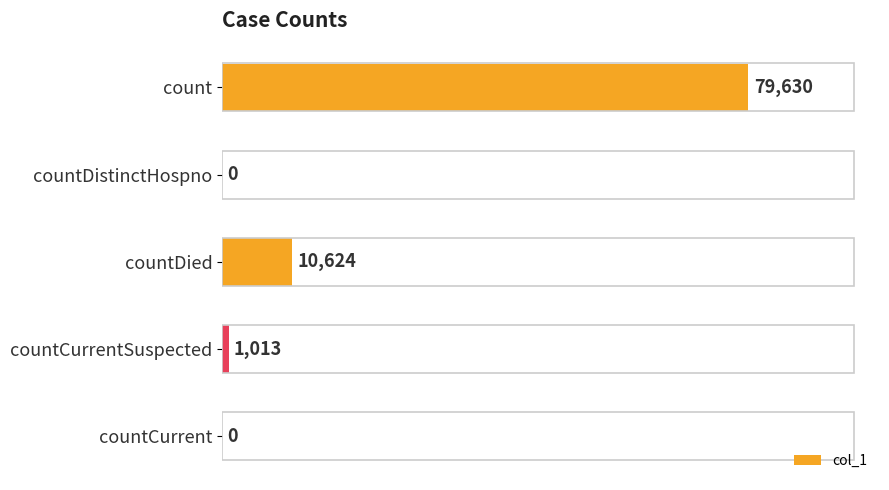

How many values are above zero?

3